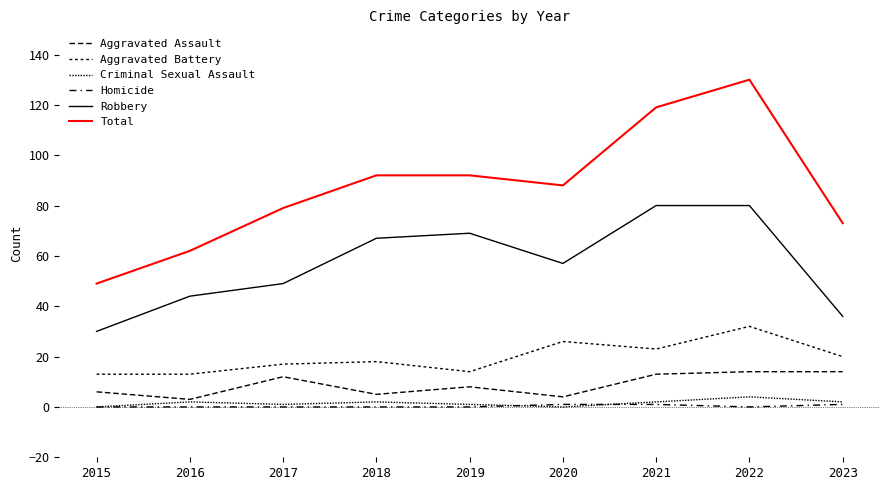

Which series has the largest range (max minus min)?

Total